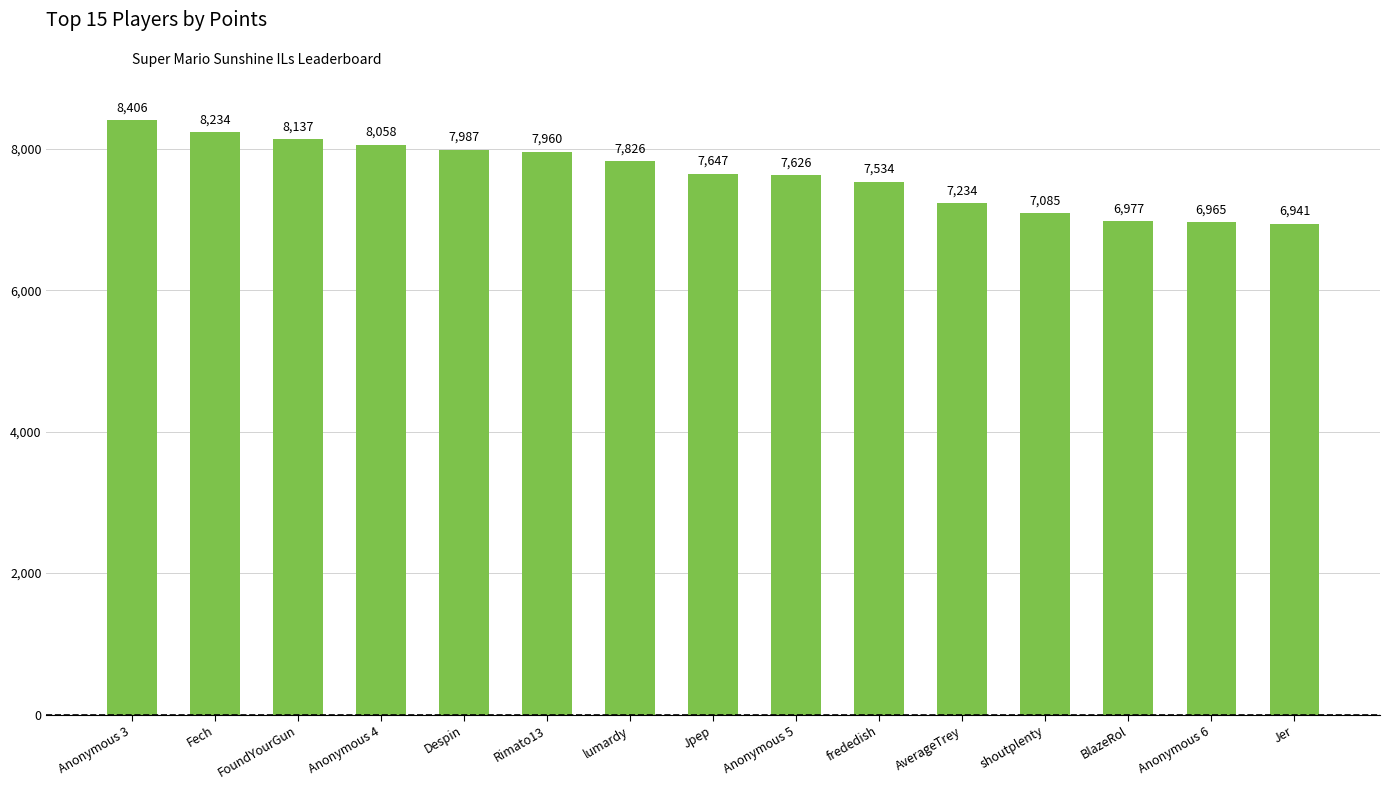

Which category has the highest value across all series?

Anonymous 3